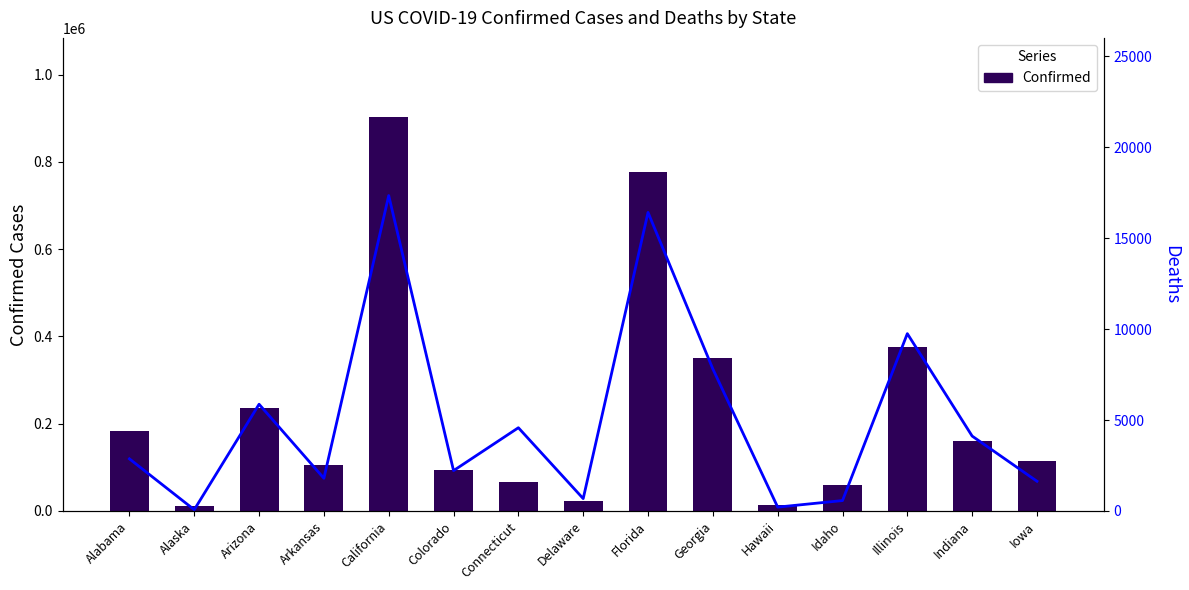

What is the label of the 15th bar from the right?

Alabama